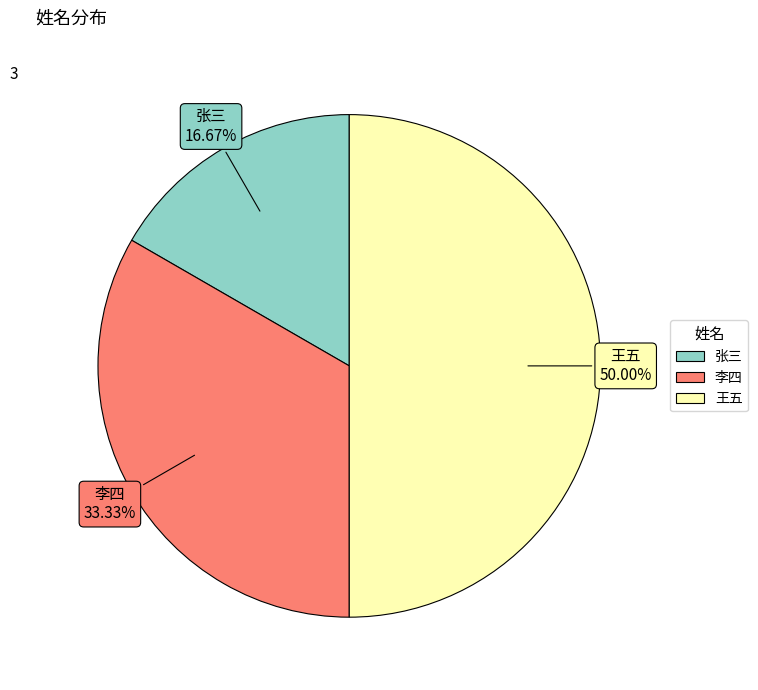

Is the sum of 王五 and 李四 greater than half?

Yes